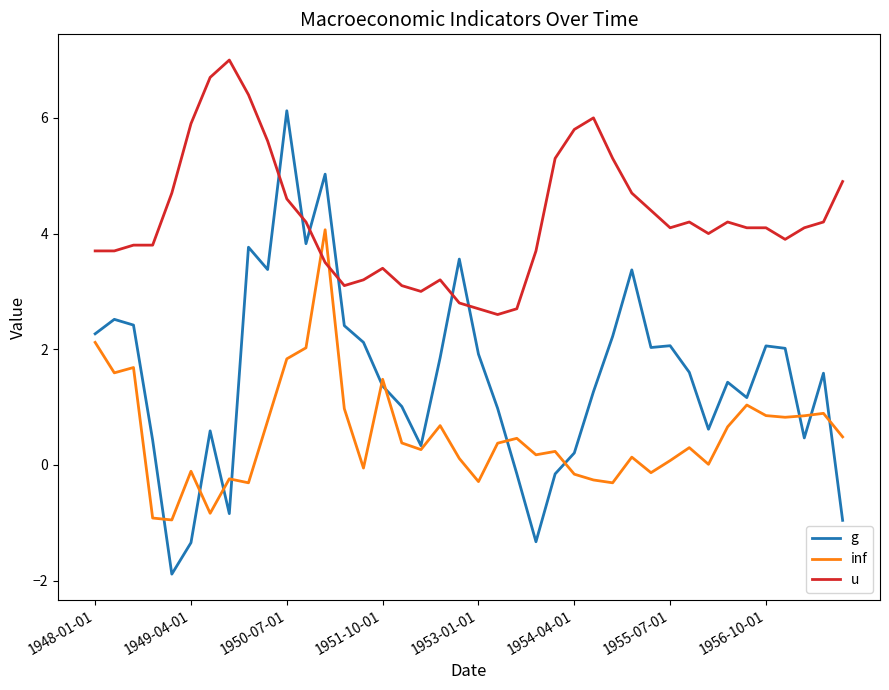

What is the maximum value shown in the chart?

7.0